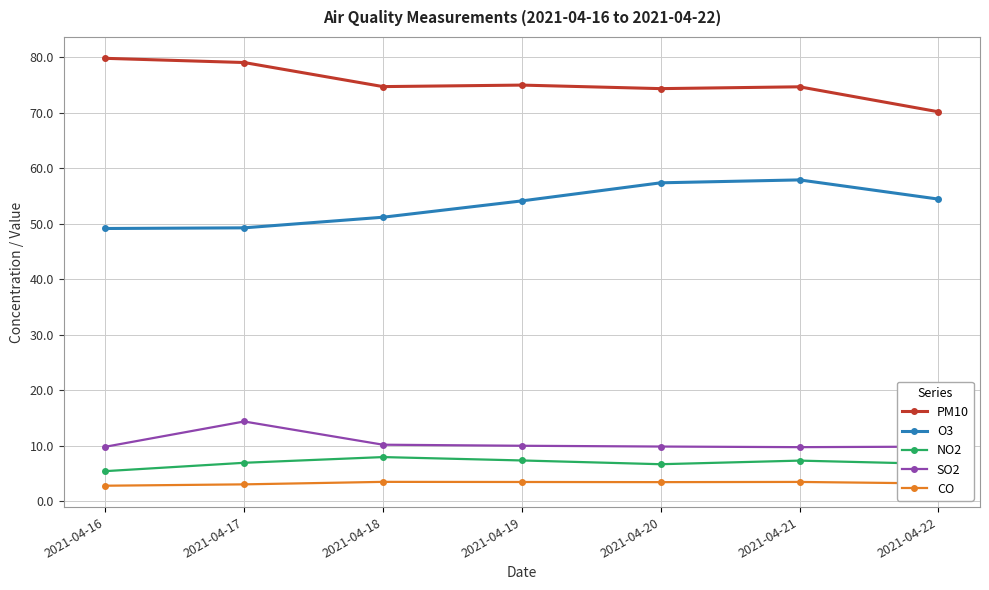

Where does the O3 series first go above 54?

2021-04-19